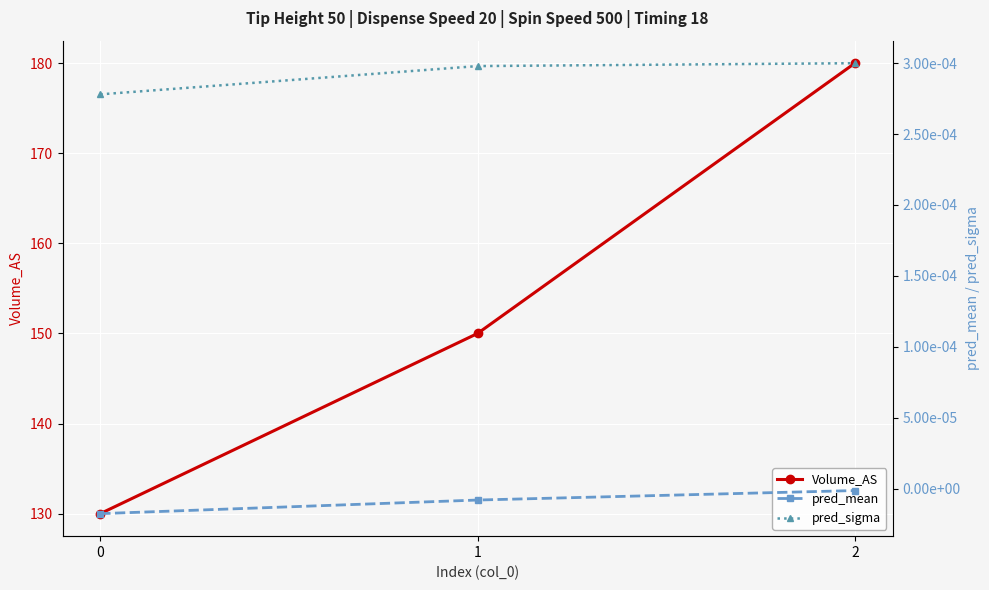

Is the value of pred_mean at 2 greater than the value of pred_sigma at 2?

No